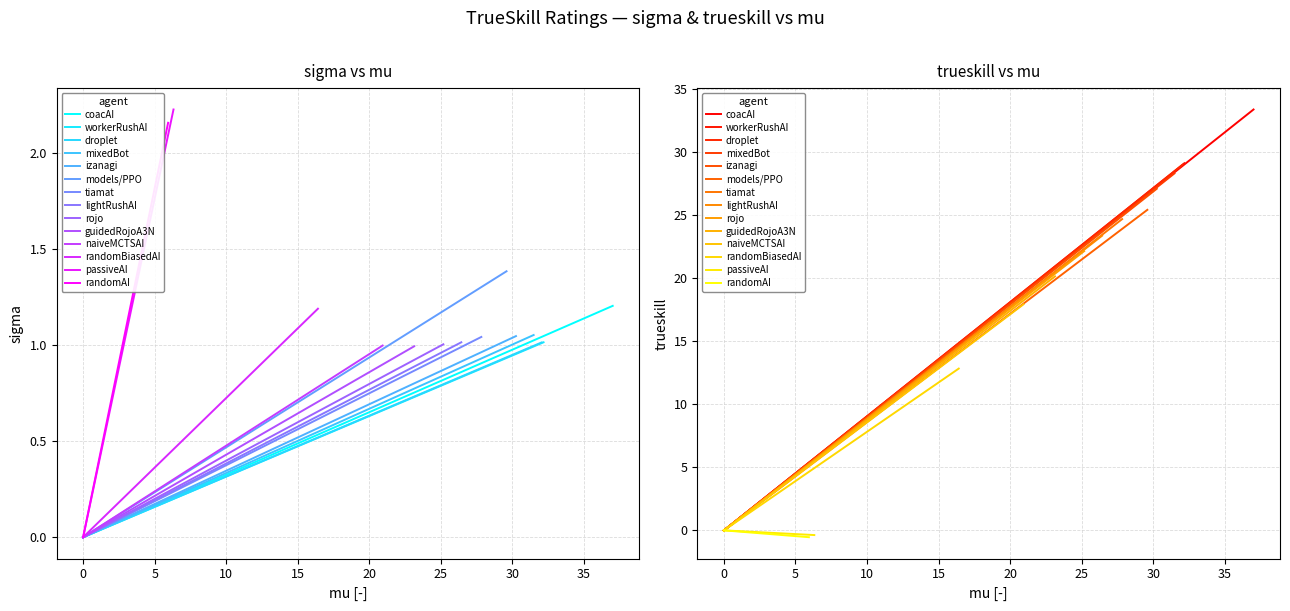

What is the difference between the highest and lowest values at guidedRojoA3N?

19.2